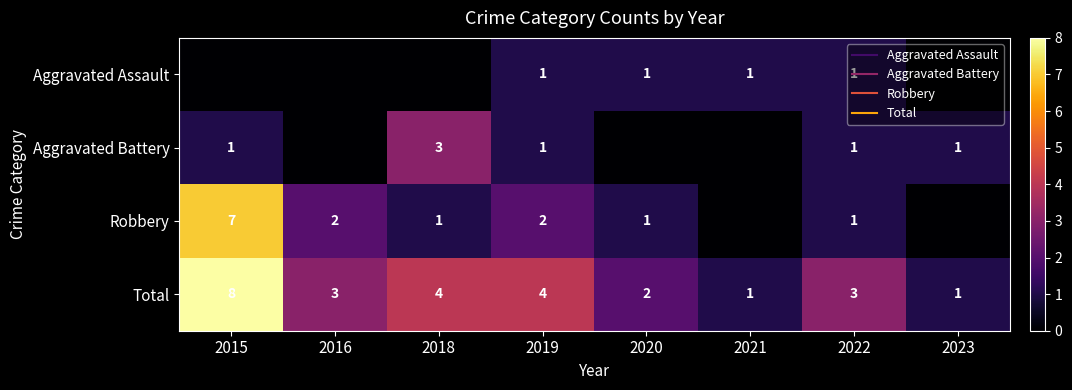

List the labels in order of Total value, smallest first.

2021, 2023, 2020, 2016, 2022, 2018, 2019, 2015